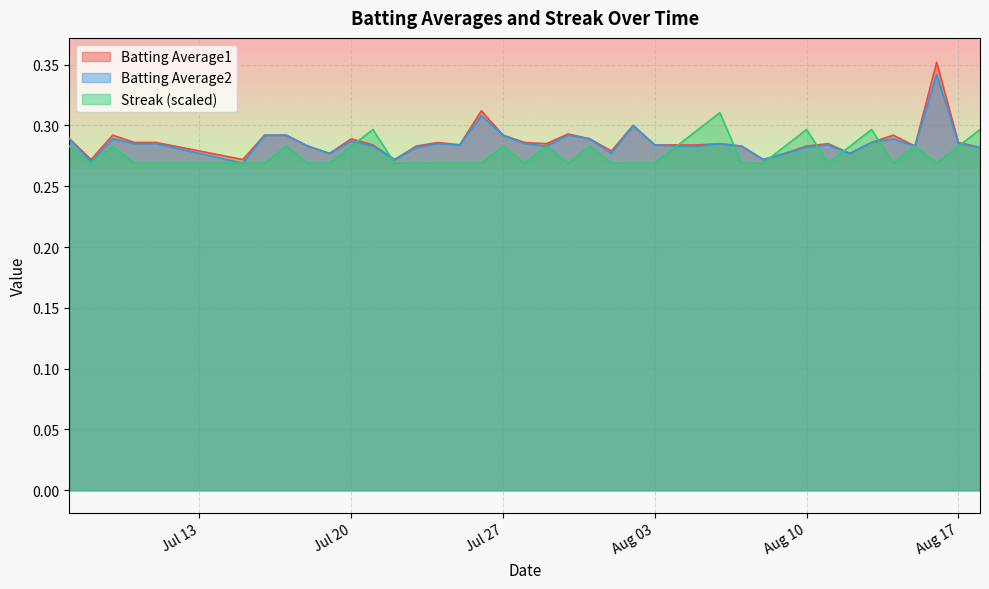

What is the difference between the maximum and second lowest values in the Batting Average2 series?

0.1